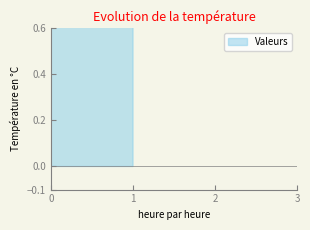

Does the chart have visible grid lines?

No